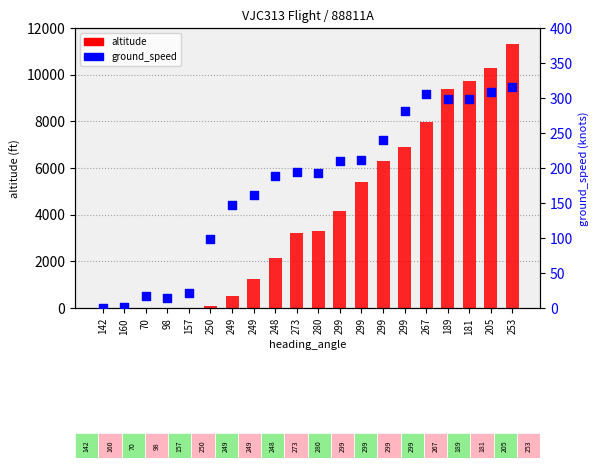

Which series reaches the maximum Y coordinate?

altitude